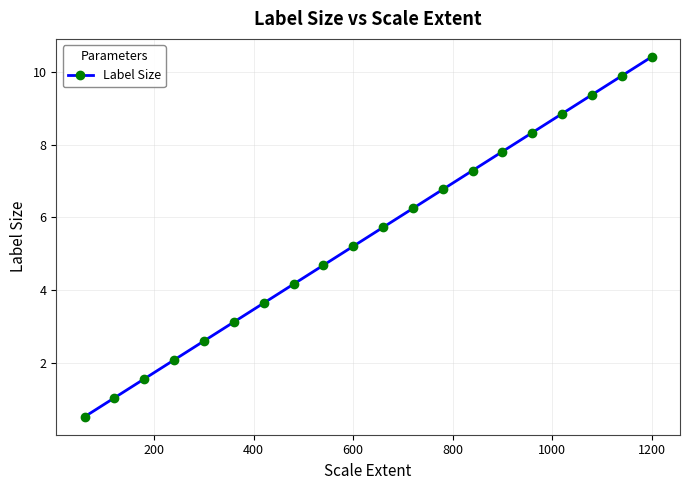

What is the minimum value shown in the chart?

0.5